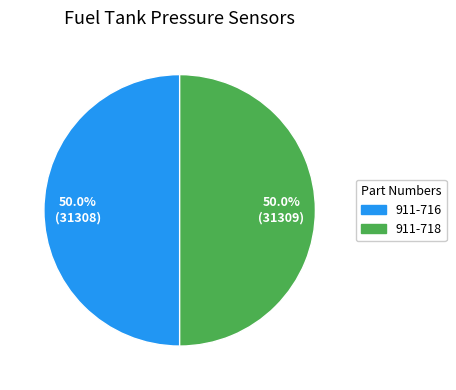

What is the ratio of the value at 911-716 to the value at 911-718?

1.0